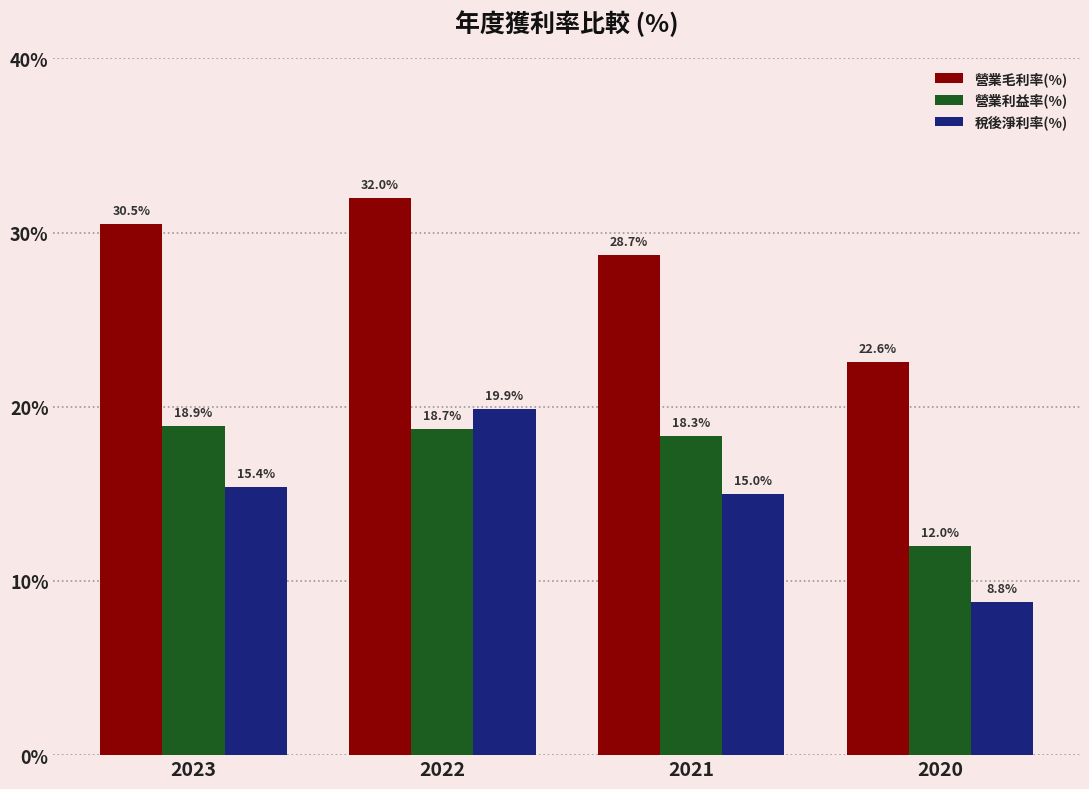

How many distinct data groups are displayed?

3